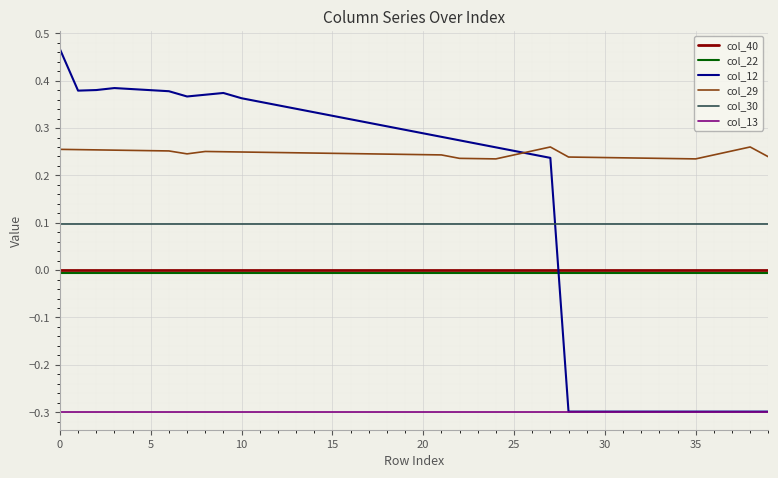

Which series has the largest total across all categories?

col_29